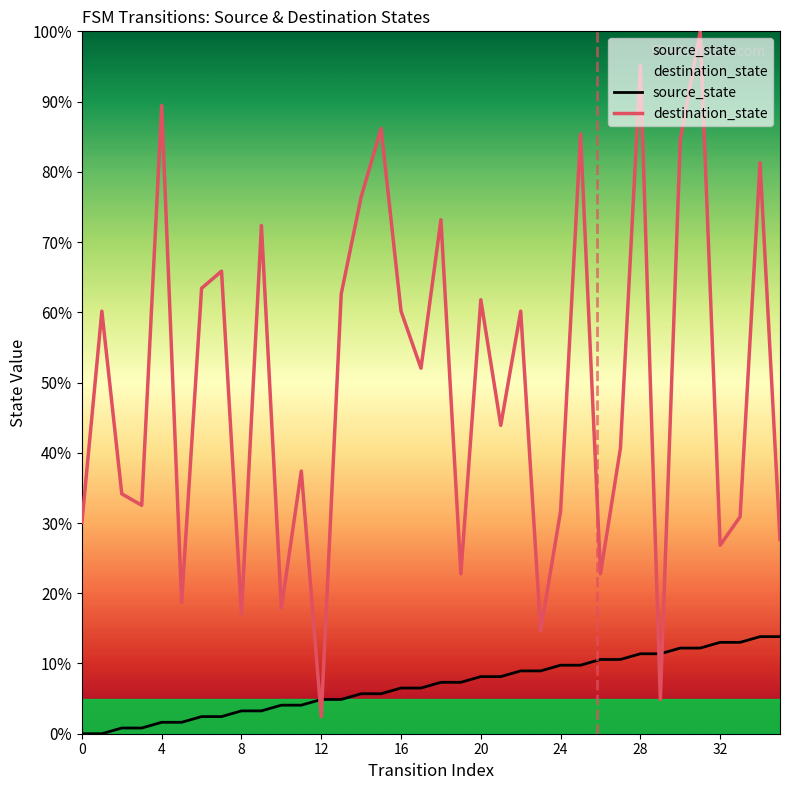

Which series has the largest total across all categories?

destination_state